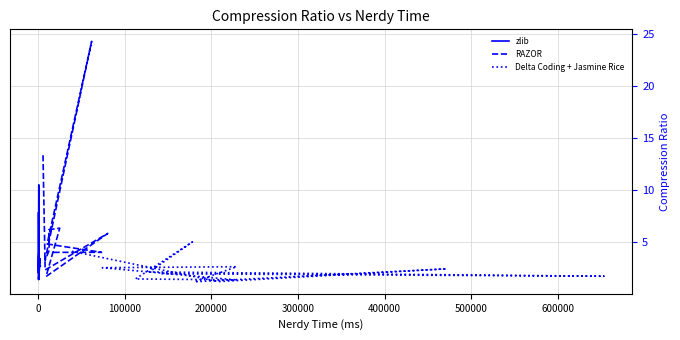

Which series changed the most between 100000 and 400000?

Delta Coding + Jasmine Rice